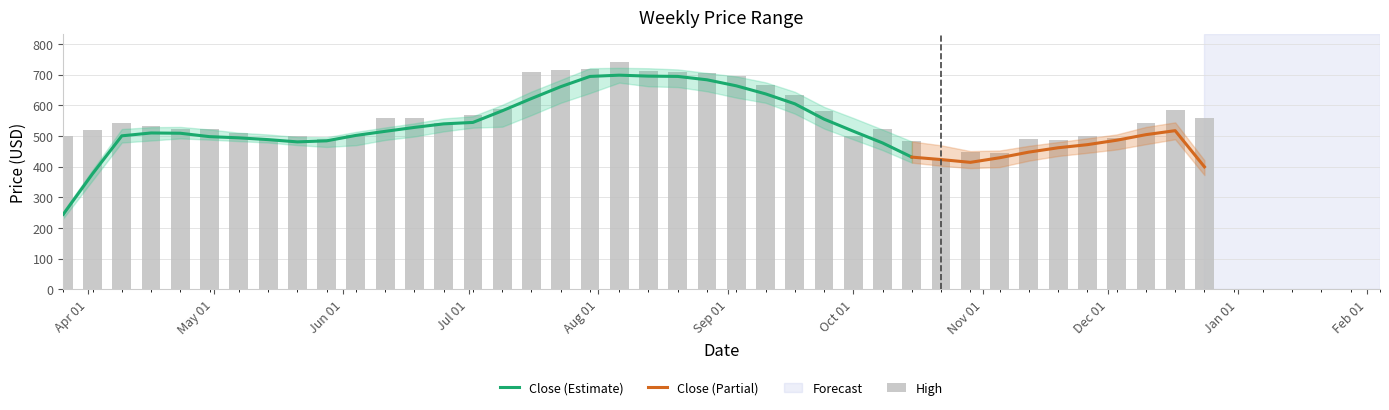

Is the value of Low at 2018-04-23 greater than the value of High at 2018-07-02?

No